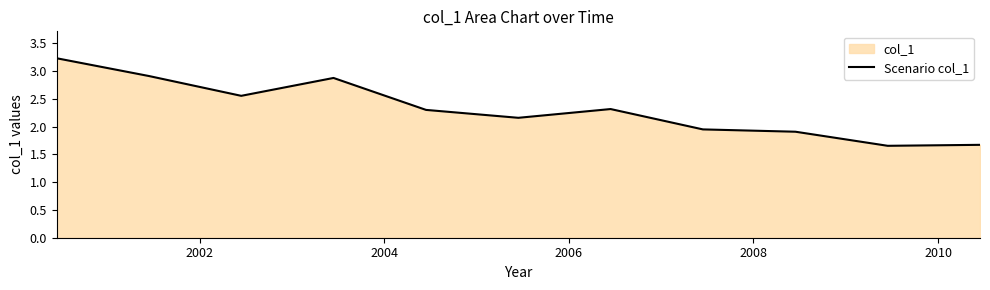

What is the difference between the maximum and second lowest values?

1.6